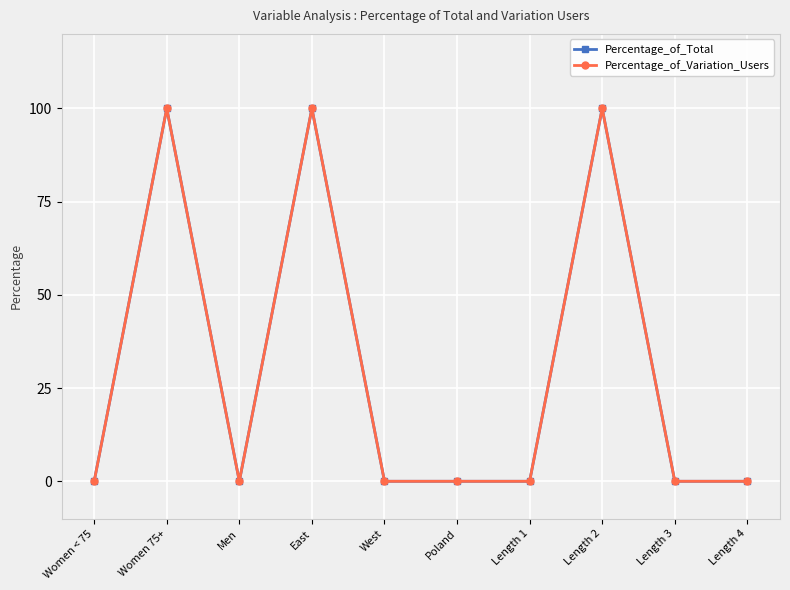

Rank the categories by Percentage_of_Total value from highest to lowest.

Women 75+, East, Length 2, Women < 75, Men, West, Poland, Length 1, Length 3, Length 4